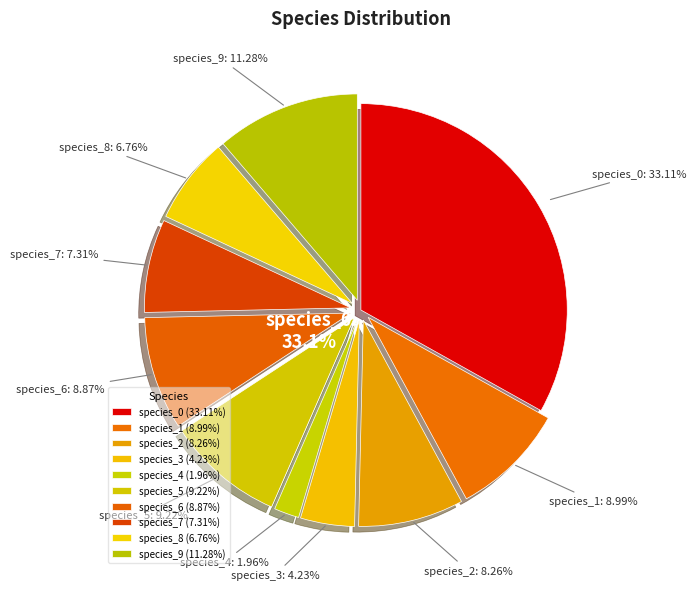

True or false: species_7 accounts for 1% of the total.

False